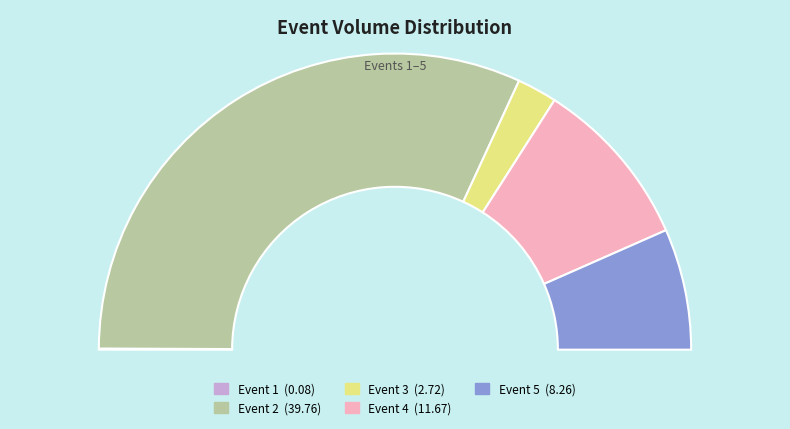

Is there any slice that represents more than half of the pie?

Yes